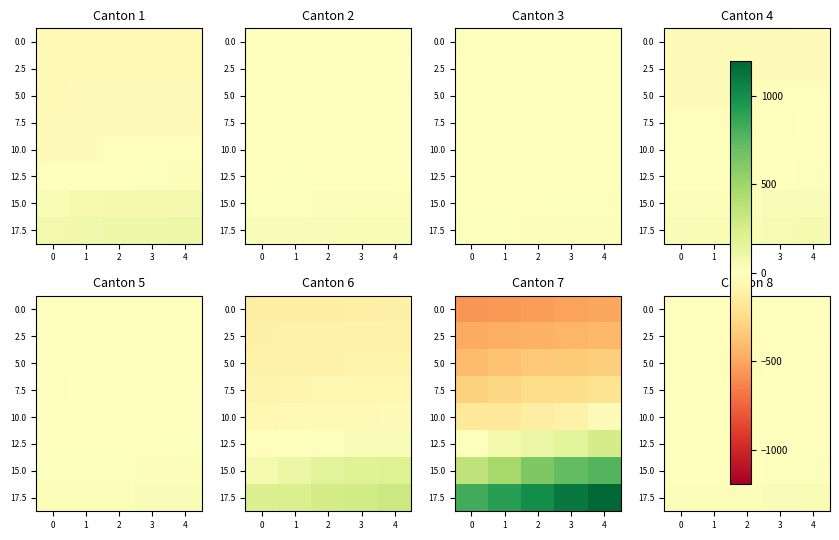

Rank the series at 4 from highest to lowest value.

17.5, 15.0, 12.5, 10.0, 7.5, 5.0, 0.0, 2.5